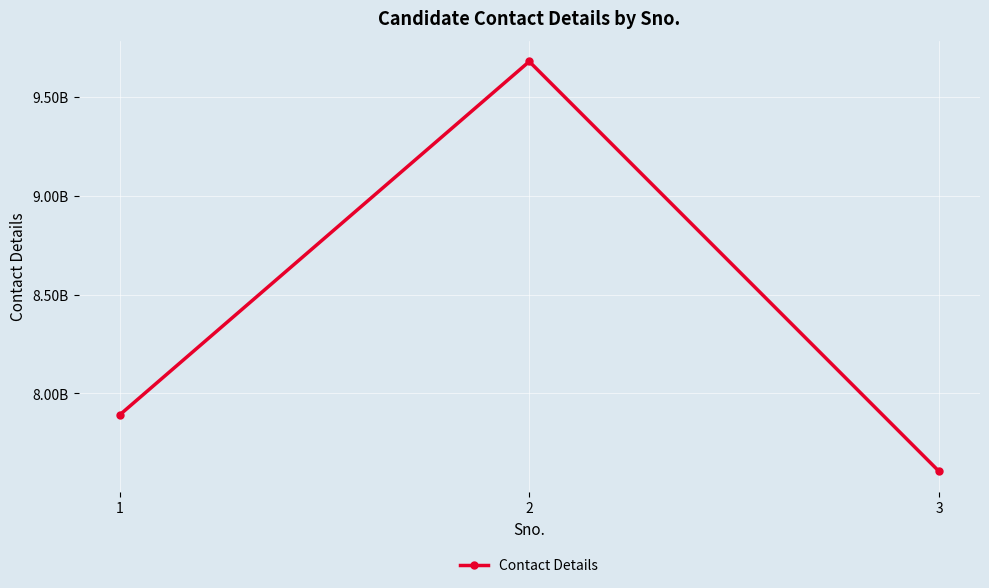

Count the values in the range 7605802025 to 9679137417.

3